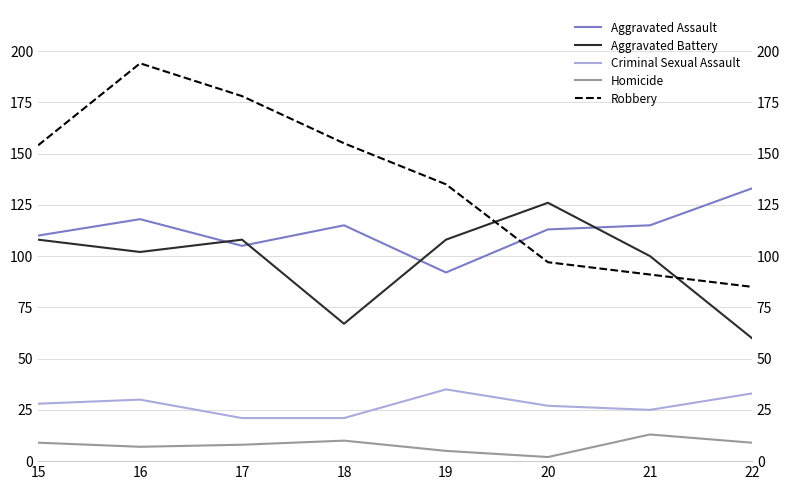

True or false: Robbery has more than 1 interior local peaks.

False